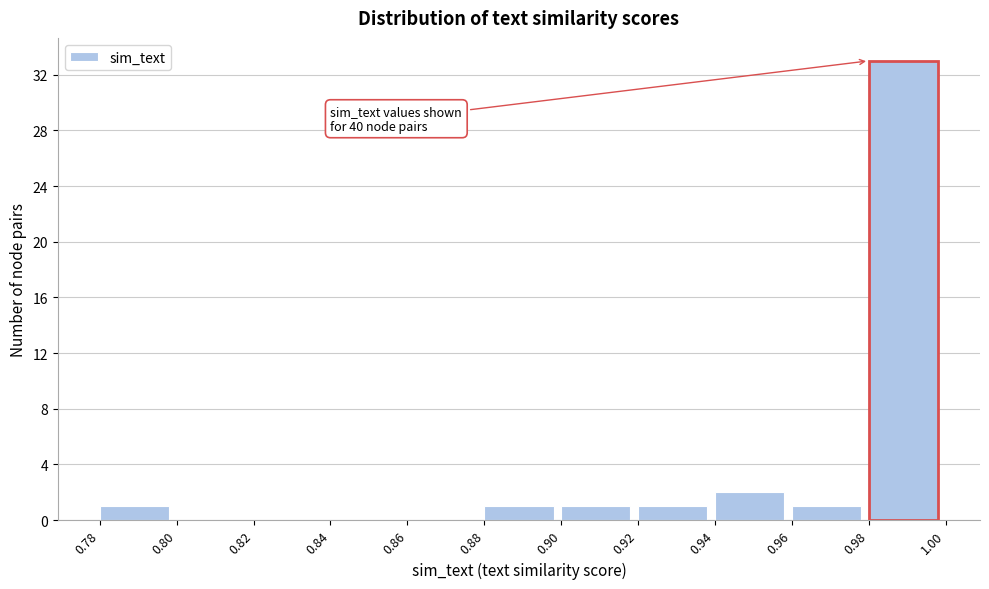

Over which range of the x-axis is the bar tallest?

0.98 to 1.00